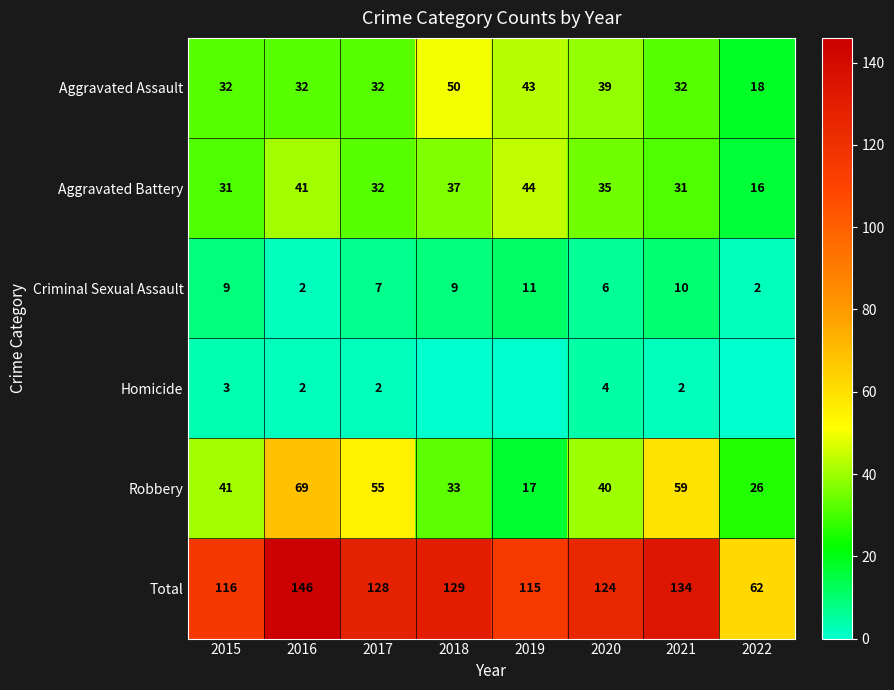

Is the value of Robbery at 2017 greater than the value of Aggravated Assault at 2019?

Yes